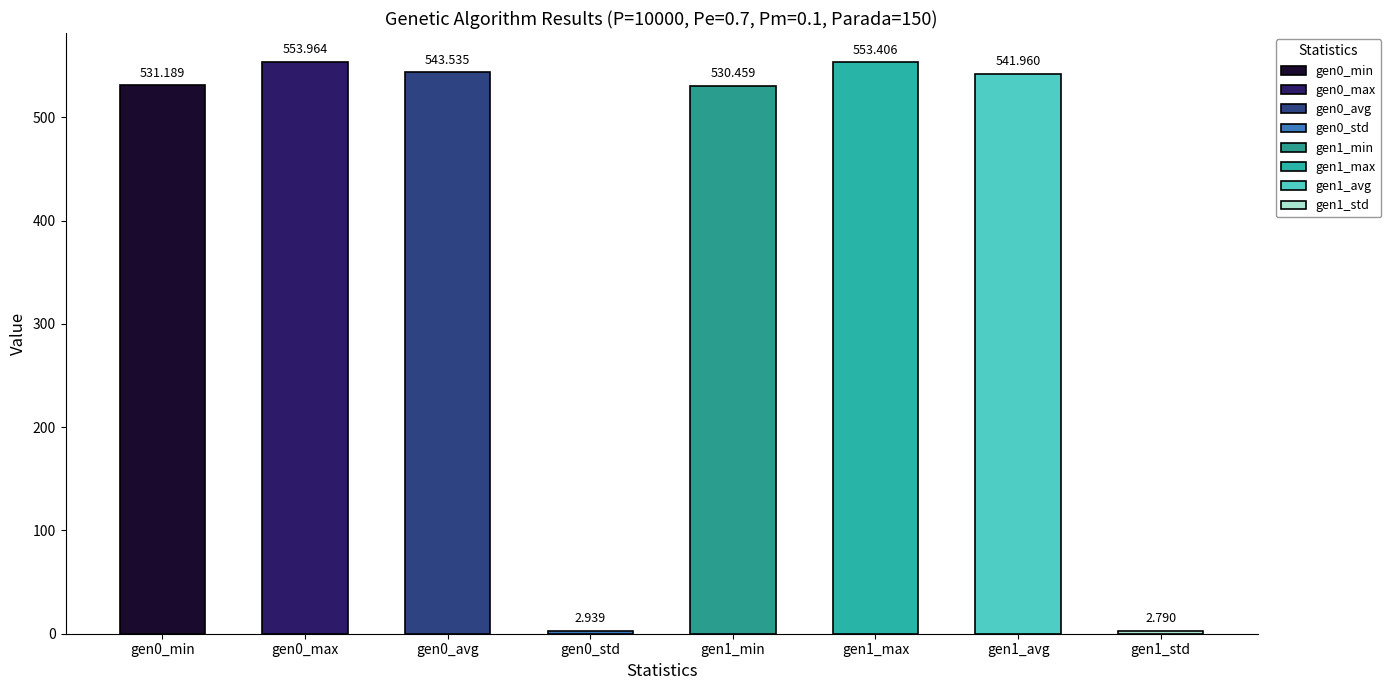

The chart shows a value of 306.6 at gen 1 max. True or false?

False